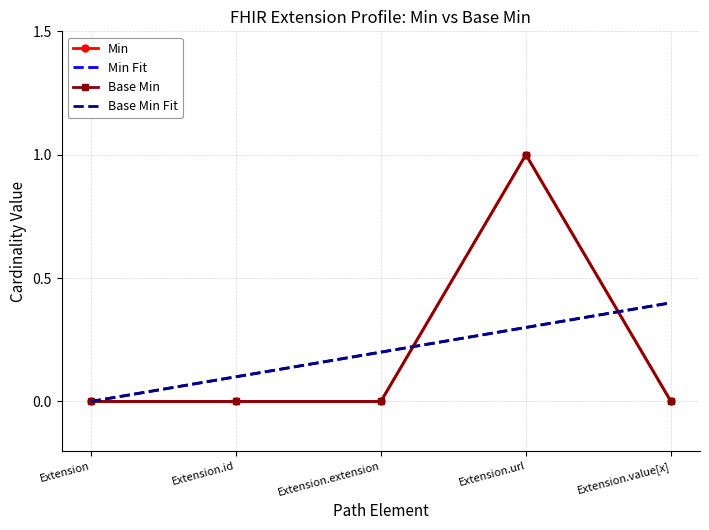

What is the label of the 2nd point from the left?

Extension.id